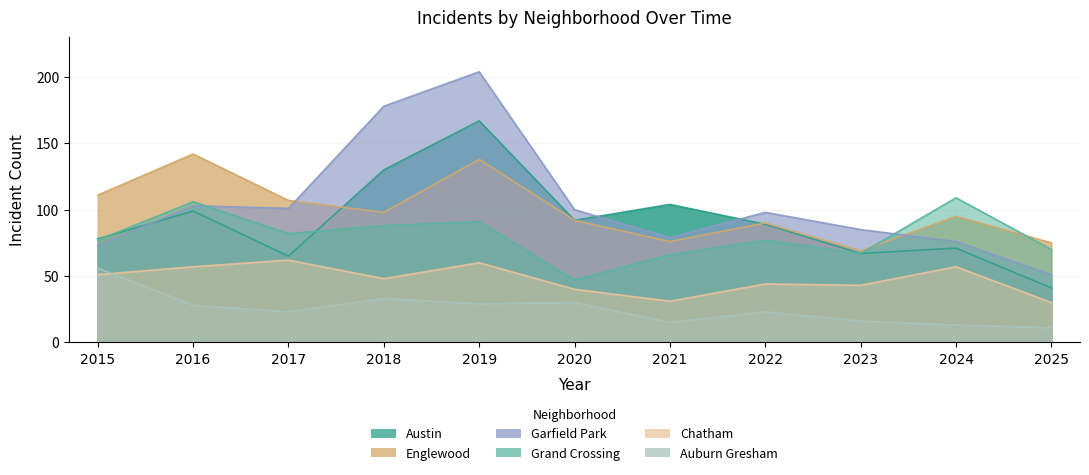

True or false: Englewood has more than 1 interior local peaks.

True